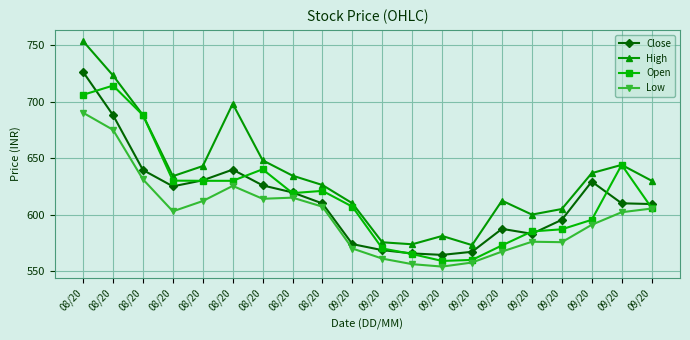

Reading left to right, what are all the values shown in this chart?

Close: 726.2	688.0	639.5	625.0	630.4	639.8	625.9	619.6	609.9	573.9	568.5	565.6	564.4	567.1	587.4	583.0	595.4	629.2	610.0	609.4
High: 753.5	723.1	688.0	634.0	643.0	698.0	648.0	634.5	626.1	610.0	575.5	573.8	581.1	573.0	612.4	600.0	605.0	636.7	644.0	630.0
Open: 706.0	714.1	688.0	630.0	629.9	629.9	640.1	619.0	621.0	607.0	570.0	565.1	559.0	559.9	572.8	585.1	587.0	595.4	644.0	606.0
Low: 690.1	675.0	631.2	602.9	612.0	625.4	614.0	615.0	607.0	570.0	561.0	556.1	554.0	557.6	567.3	576.0	575.6	591.0	602.1	605.4